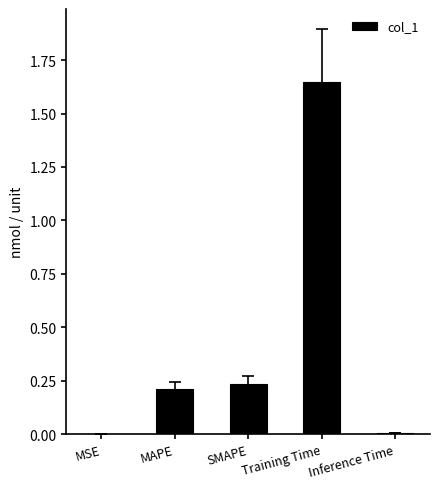

Count the number of categories in the chart.

5